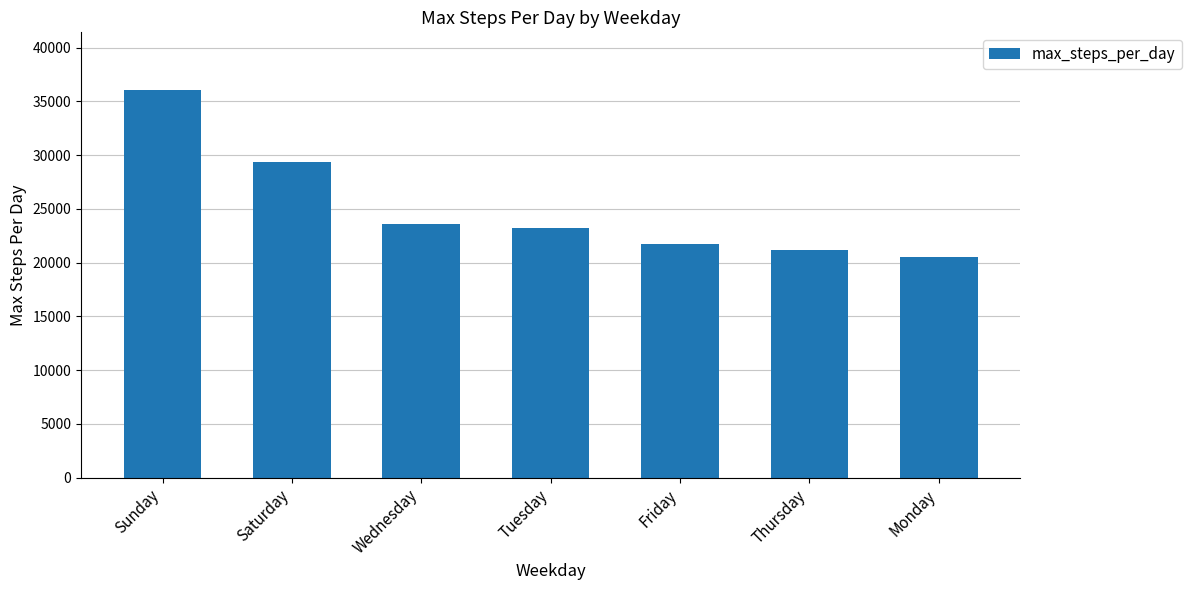

Which category has the lowest value across all series?

Monday